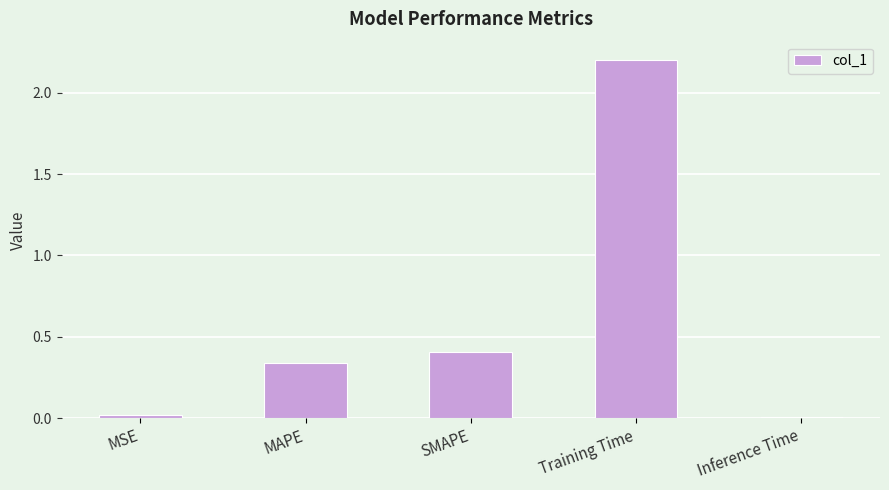

What is the label of the 4th bar from the right?

MAPE